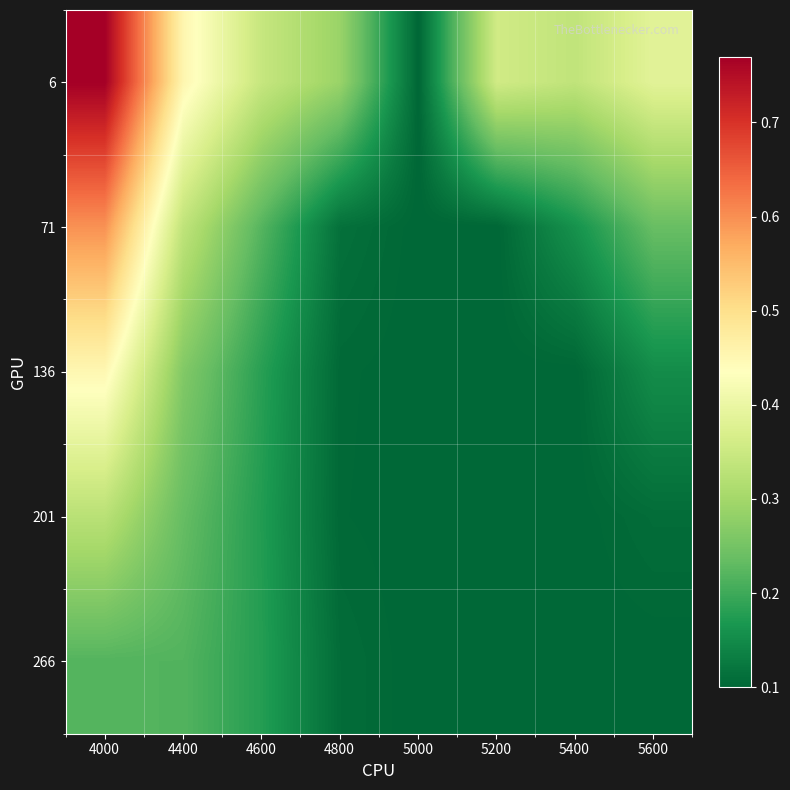

At which category is the sum across all series the highest?

4000